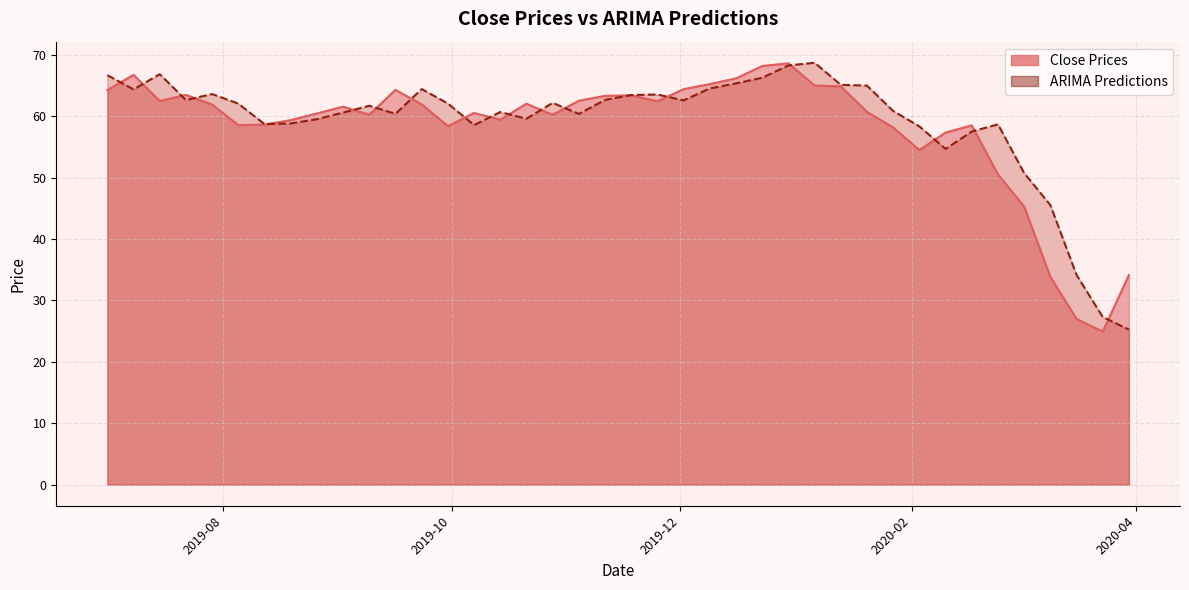

What is the value of the ARIMA Predictions point at the 40th from the left?

25.2